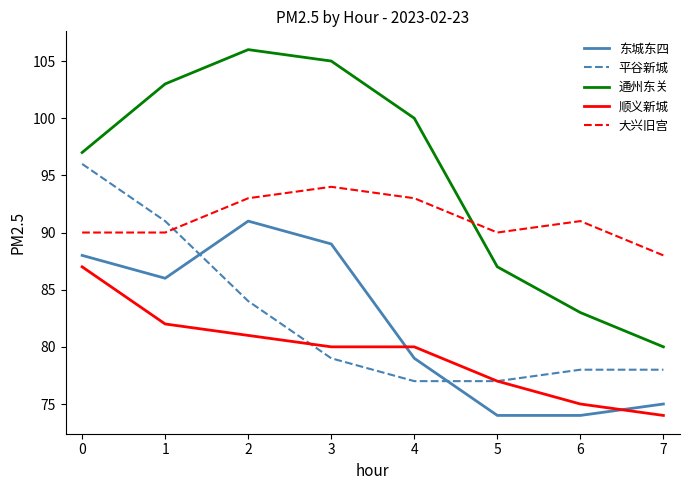

What is the smallest value displayed?

74